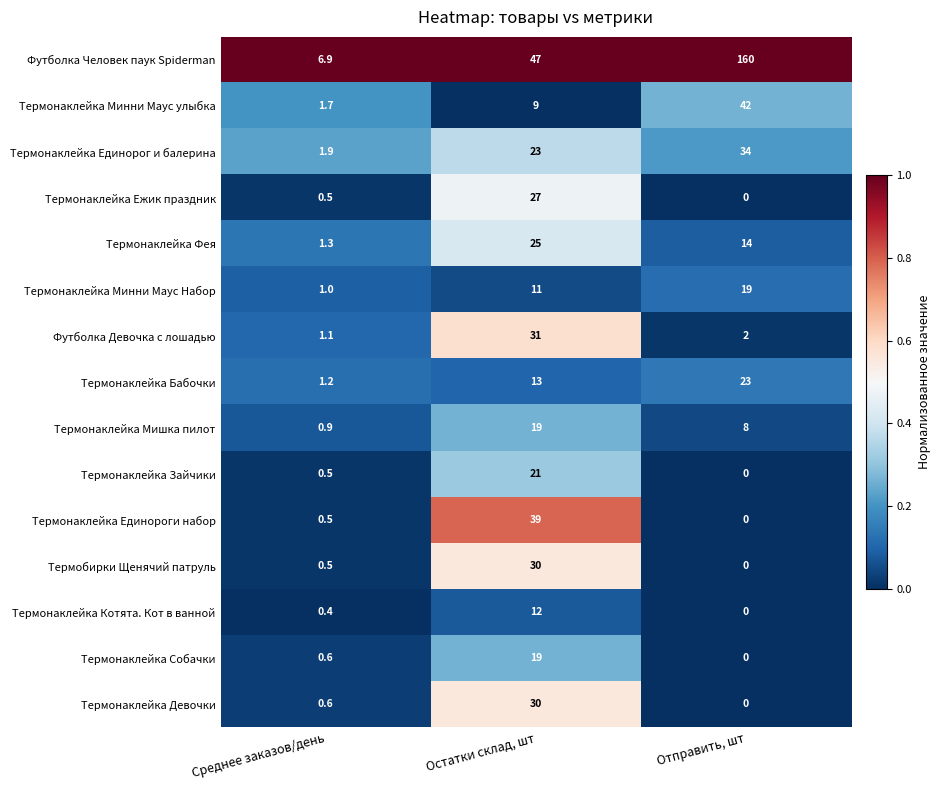

Which series has the largest total across all categories?

Футболка Человек паук Spiderman